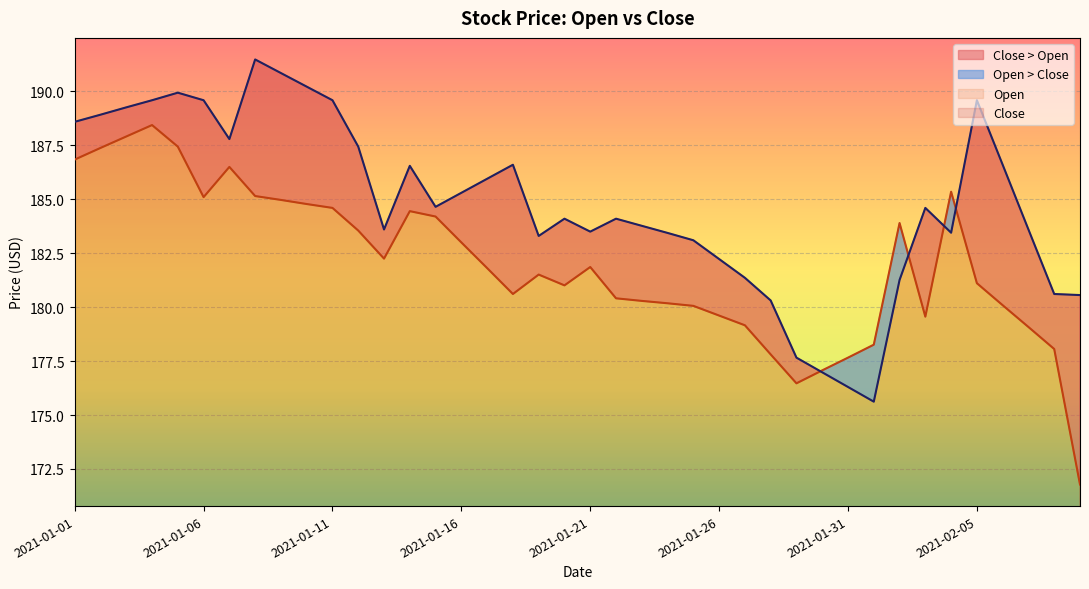

At which category is the sum across all series the highest?

2021-01-04